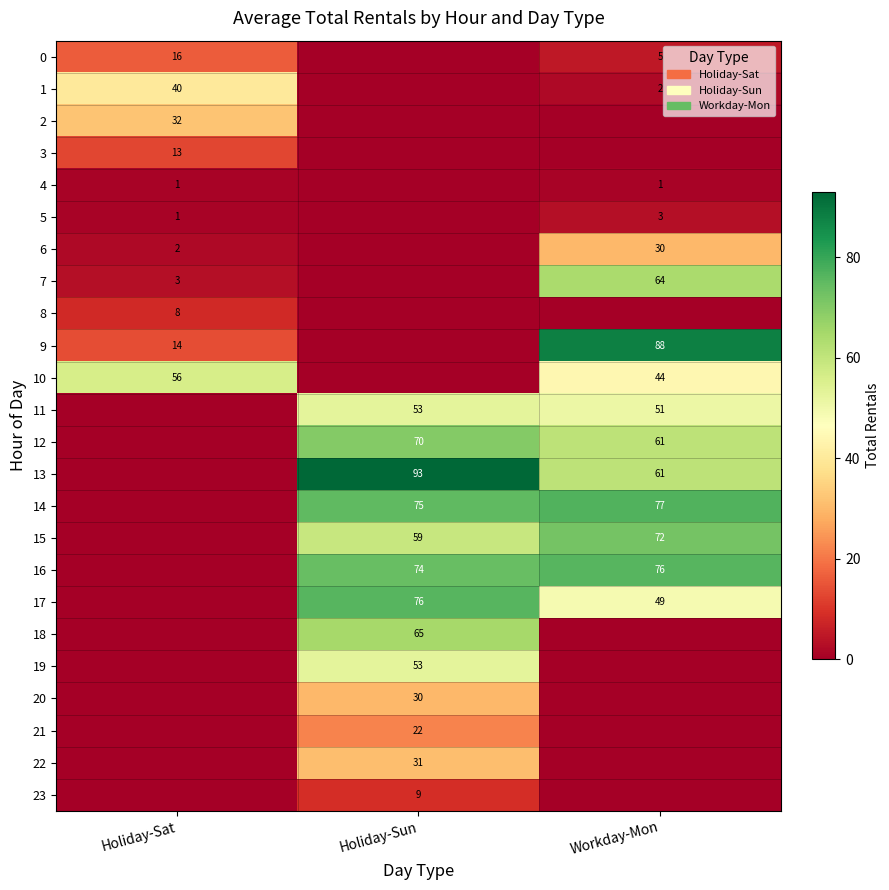

Is the value of 20 at Holiday-Sun greater than the value of 6 at Holiday-Sat?

Yes